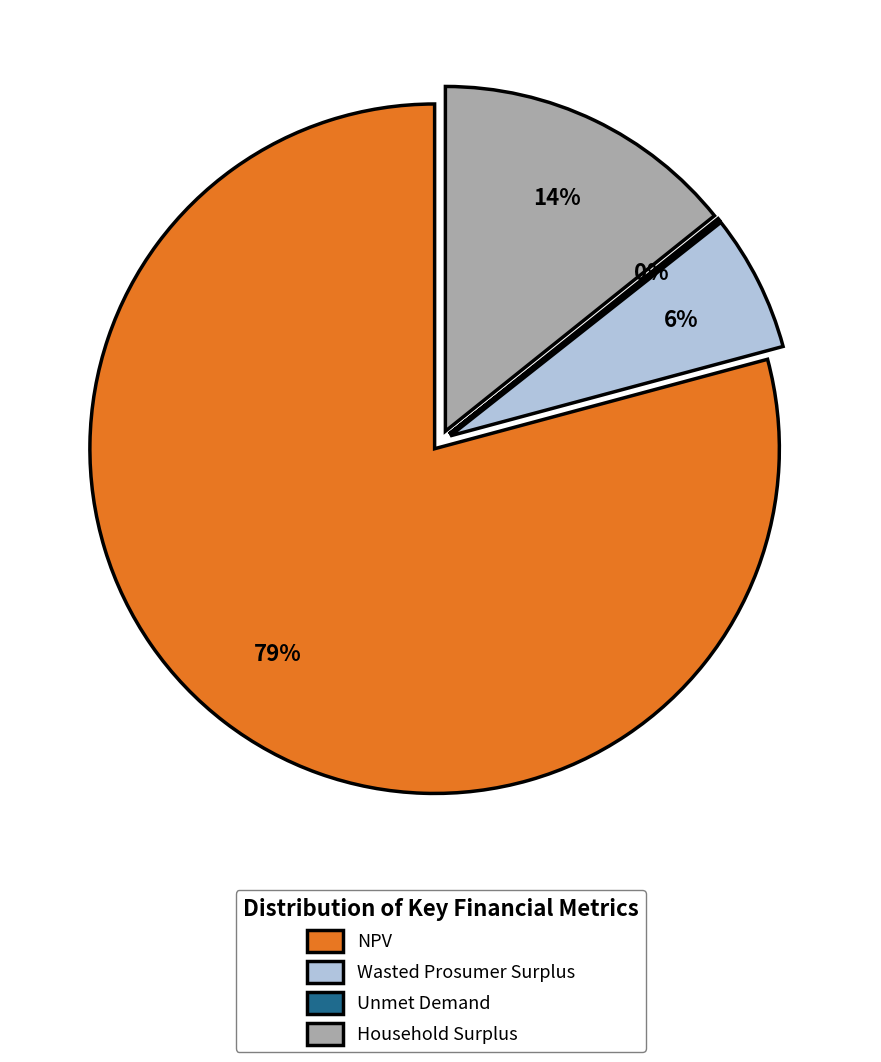

Which category accounts for the majority?

NPV